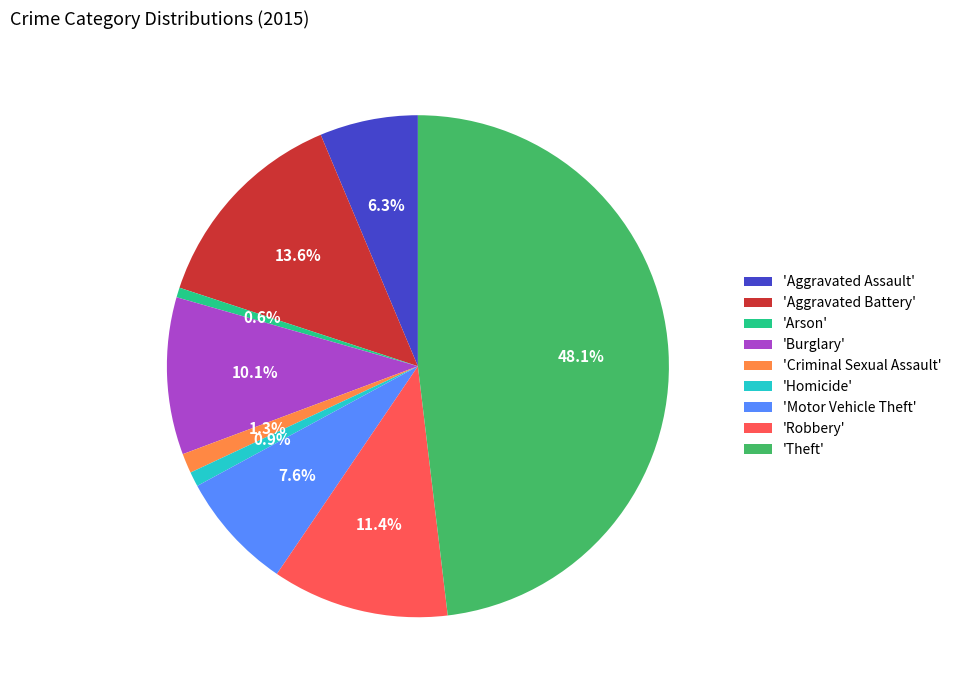

Is the sum of 'Arson' and 'Burglary' greater than half?

No